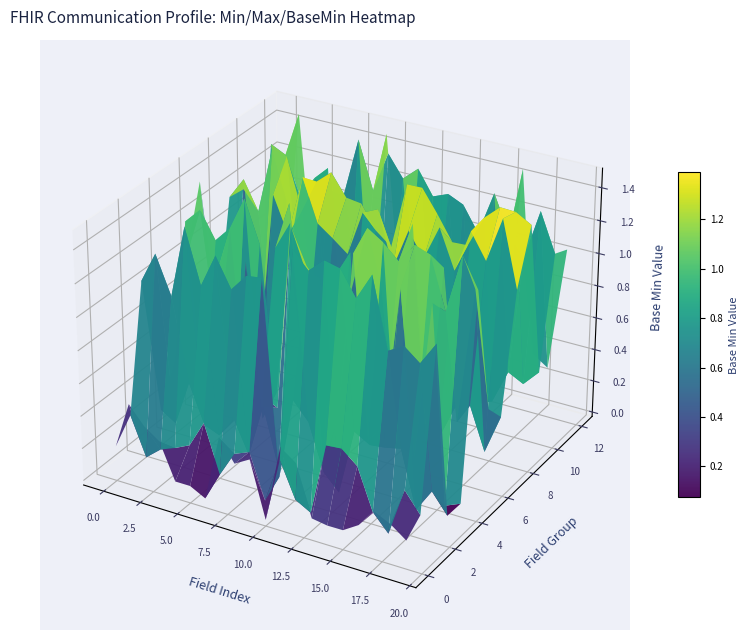

Count the number of categories in the chart.

20